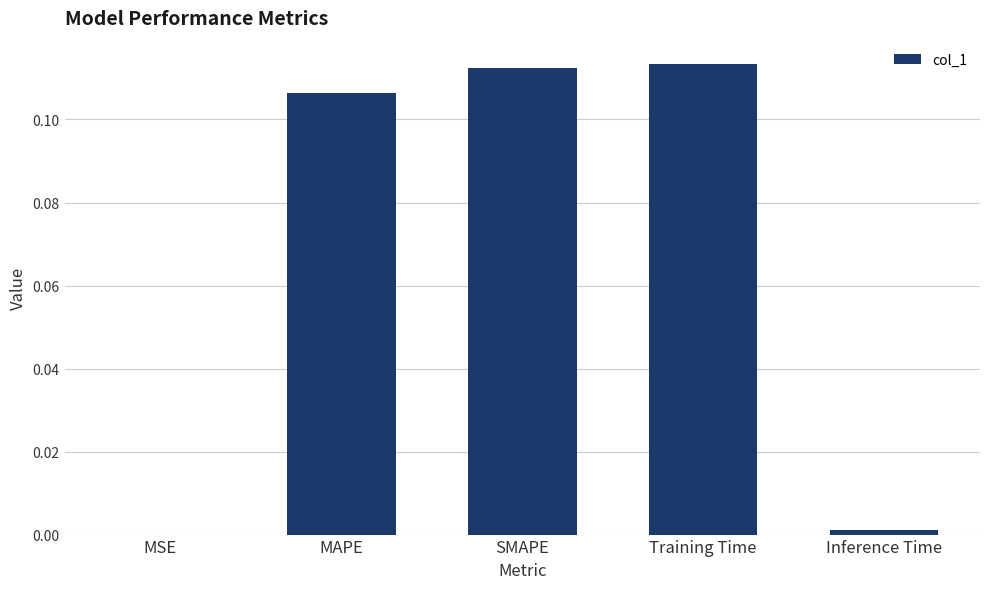

At which label is the value closest to 0?

MSE